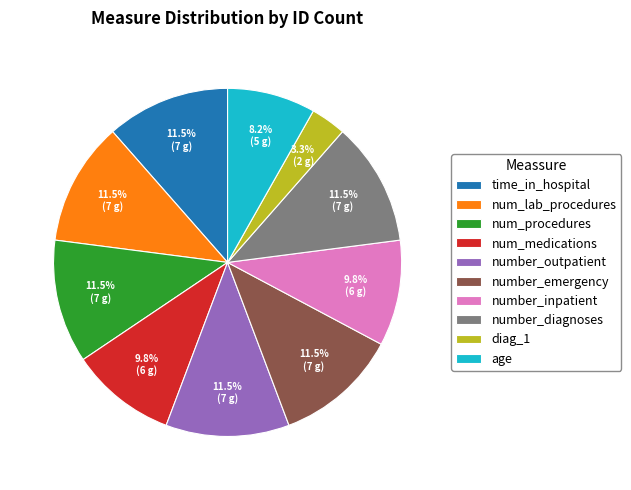

To the nearest percent, what is the average slice percentage?

10%